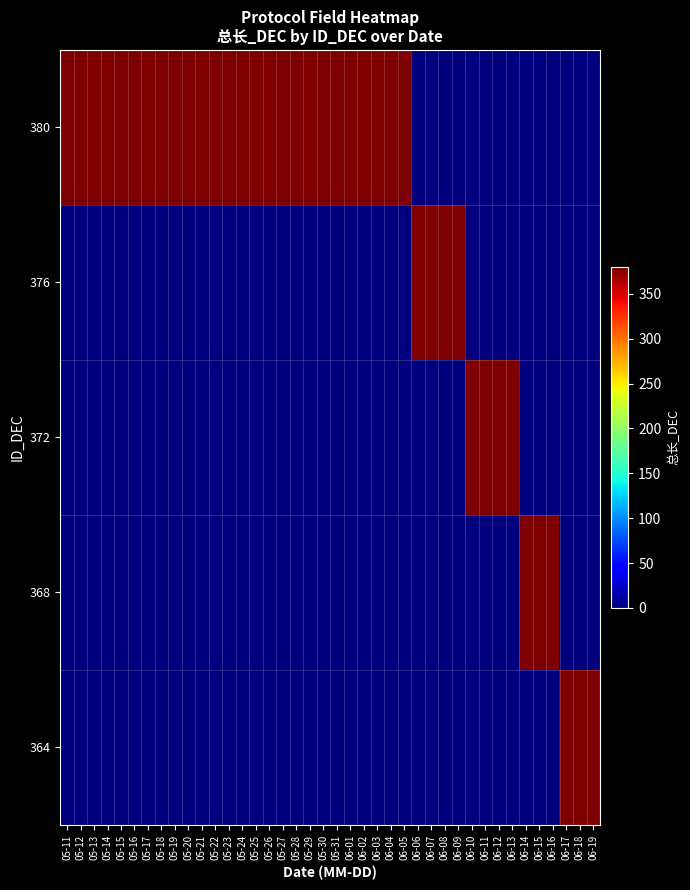

Reading left to right, list all the values displayed in this chart.

380: 05-11=380	05-12=380	05-13=380	05-14=380	05-15=380	05-16=380	05-17=380	05-18=380	05-19=380	05-20=380	05-21=380	05-22=380	05-23=380	05-24=380	05-25=380	05-26=380	05-27=380	05-28=380	05-29=380	05-30=380	05-31=380	06-01=380	06-02=380	06-03=380	06-04=380	06-05=380	06-06=0	06-07=0	06-08=0	06-09=0	06-10=0	06-11=0	06-12=0	06-13=0	06-14=0	06-15=0	06-16=0	06-17=0	06-18=0	06-19=0
376: 05-11=0	05-12=0	05-13=0	05-14=0	05-15=0	05-16=0	05-17=0	05-18=0	05-19=0	05-20=0	05-21=0	05-22=0	05-23=0	05-24=0	05-25=0	05-26=0	05-27=0	05-28=0	05-29=0	05-30=0	05-31=0	06-01=0	06-02=0	06-03=0	06-04=0	06-05=0	06-06=380	06-07=380	06-08=380	06-09=380	06-10=0	06-11=0	06-12=0	06-13=0	06-14=0	06-15=0	06-16=0	06-17=0	06-18=0	06-19=0
372: 05-11=0	05-12=0	05-13=0	05-14=0	05-15=0	05-16=0	05-17=0	05-18=0	05-19=0	05-20=0	05-21=0	05-22=0	05-23=0	05-24=0	05-25=0	05-26=0	05-27=0	05-28=0	05-29=0	05-30=0	05-31=0	06-01=0	06-02=0	06-03=0	06-04=0	06-05=0	06-06=0	06-07=0	06-08=0	06-09=0	06-10=380	06-11=380	06-12=380	06-13=380	06-14=0	06-15=0	06-16=0	06-17=0	06-18=0	06-19=0
368: 05-11=0	05-12=0	05-13=0	05-14=0	05-15=0	05-16=0	05-17=0	05-18=0	05-19=0	05-20=0	05-21=0	05-22=0	05-23=0	05-24=0	05-25=0	05-26=0	05-27=0	05-28=0	05-29=0	05-30=0	05-31=0	06-01=0	06-02=0	06-03=0	06-04=0	06-05=0	06-06=0	06-07=0	06-08=0	06-09=0	06-10=0	06-11=0	06-12=0	06-13=0	06-14=380	06-15=380	06-16=380	06-17=0	06-18=0	06-19=0
364: 05-11=0	05-12=0	05-13=0	05-14=0	05-15=0	05-16=0	05-17=0	05-18=0	05-19=0	05-20=0	05-21=0	05-22=0	05-23=0	05-24=0	05-25=0	05-26=0	05-27=0	05-28=0	05-29=0	05-30=0	05-31=0	06-01=0	06-02=0	06-03=0	06-04=0	06-05=0	06-06=0	06-07=0	06-08=0	06-09=0	06-10=0	06-11=0	06-12=0	06-13=0	06-14=0	06-15=0	06-16=0	06-17=380	06-18=380	06-19=380